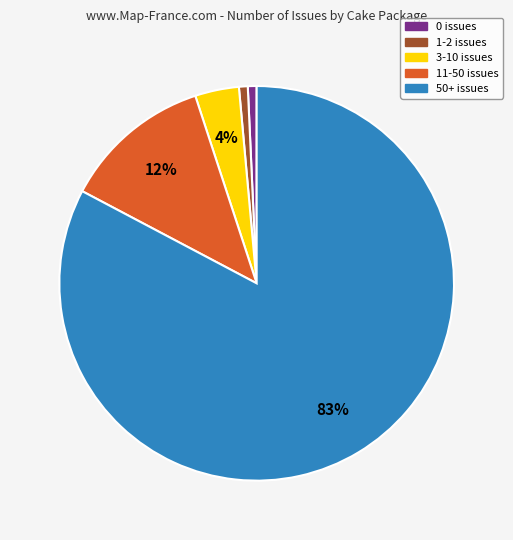

Is it true that 11-50 issues is 23% of the pie?

False